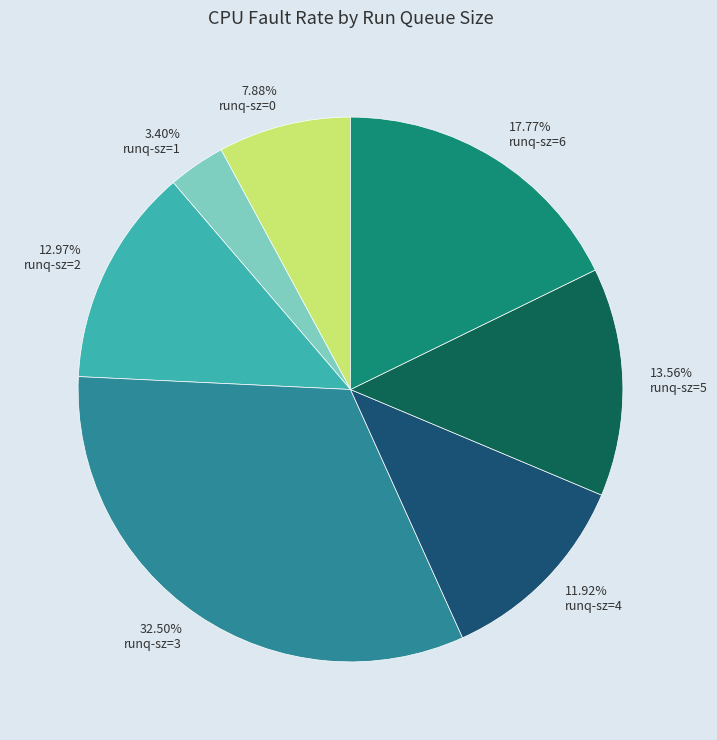

Is there a majority slice in this chart?

No